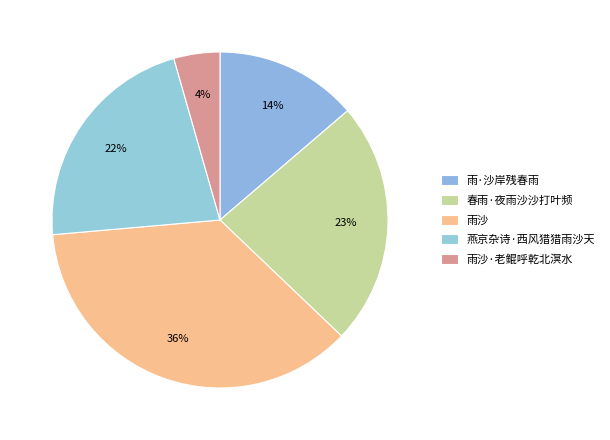

Count the number of slices in the pie.

5